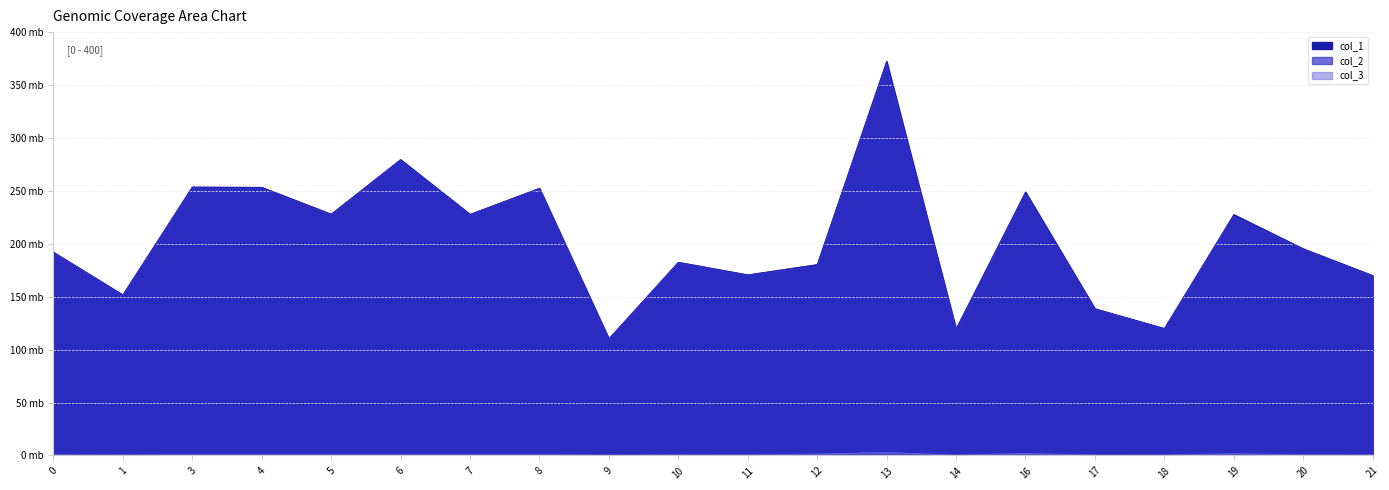

True or false: col_3 has more than 1 points higher than both neighbors.

True